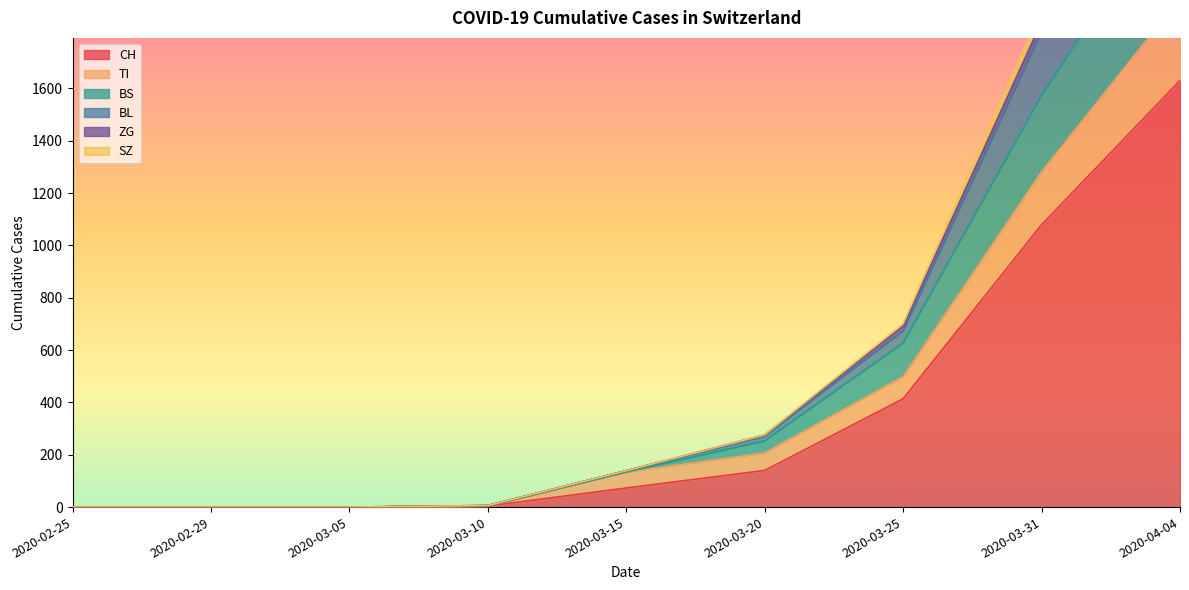

What is the highest value of the CH series?

1630